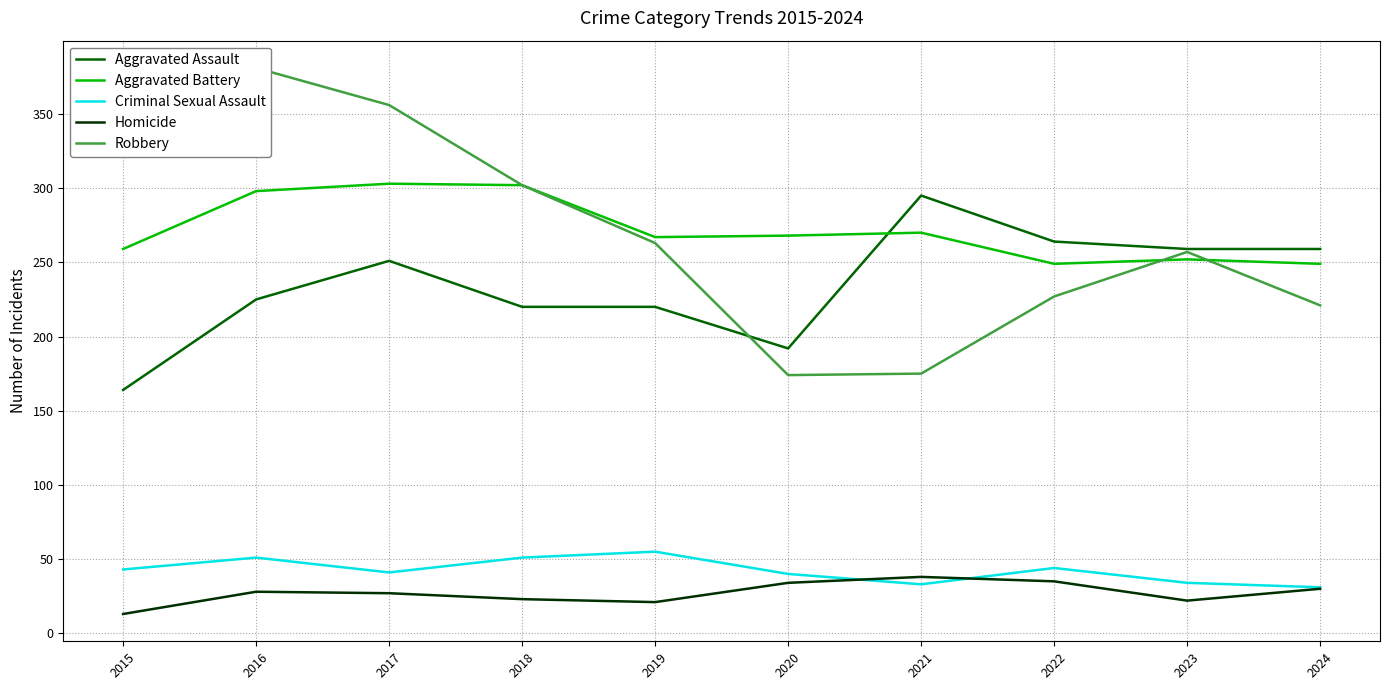

Where do Homicide and Criminal Sexual Assault first cross each other?

2020 and 2021